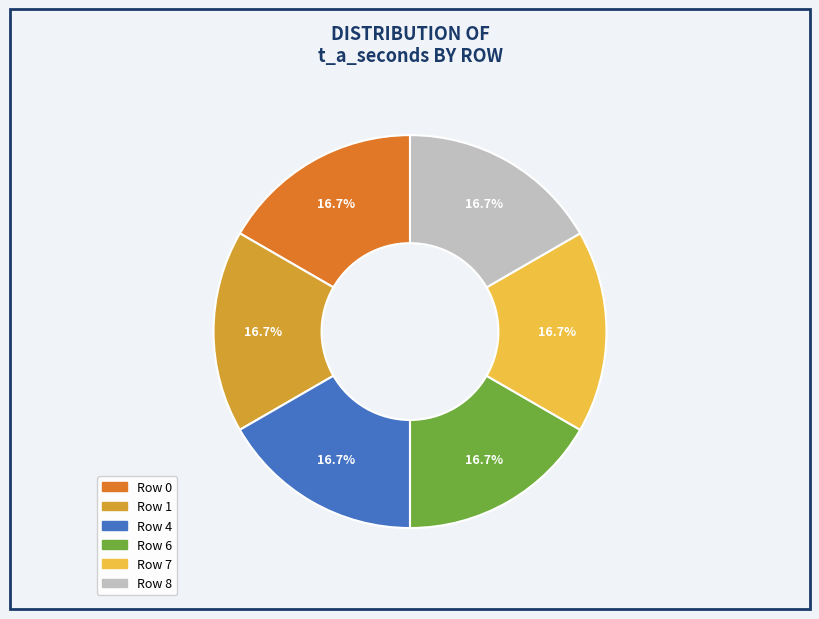

How many slices are in this pie chart?

6